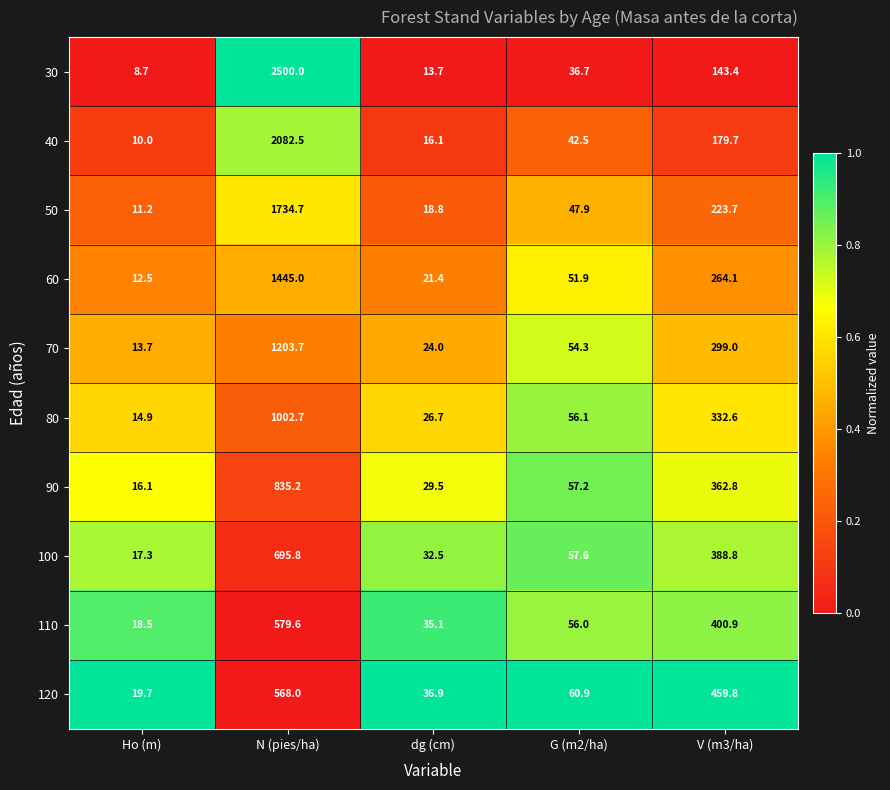

What is the difference between the maximum and minimum values in the 110 series?

561.1